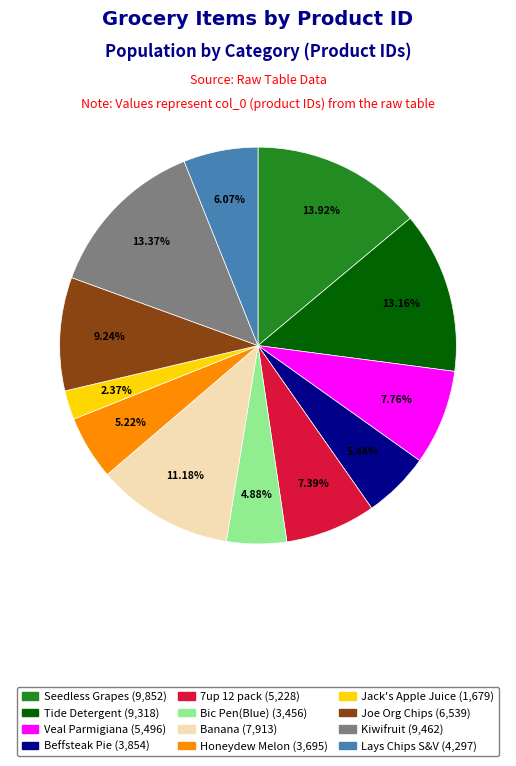

To the nearest percent, what is the difference between the Joe Org Chips and Kiwifruit slice percentages?

4%